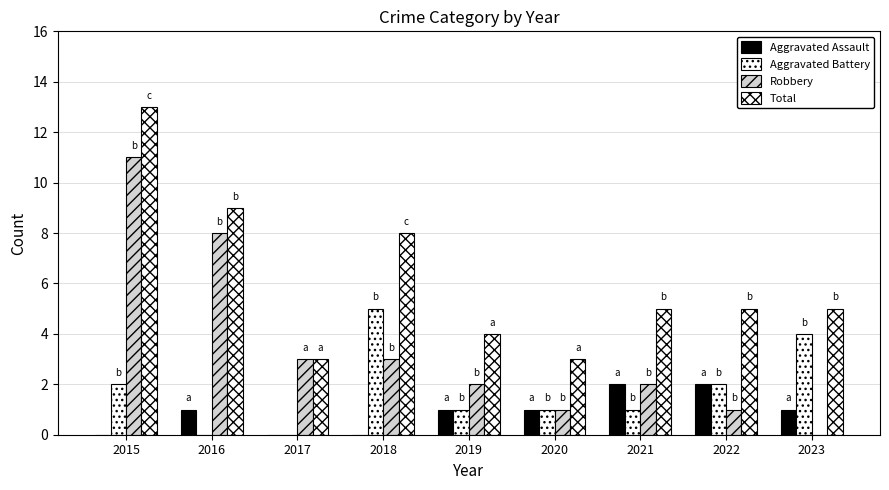

Which series has the largest total across all categories?

Total